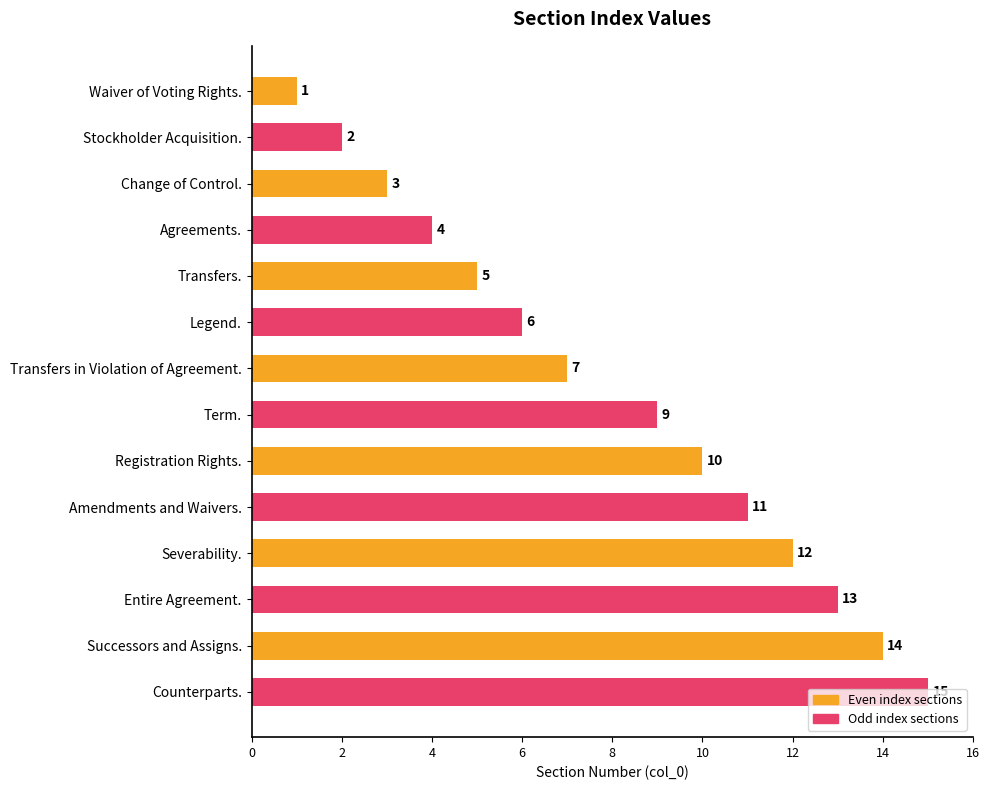

True or false: the data shows 8 at Entire Agreement..

False